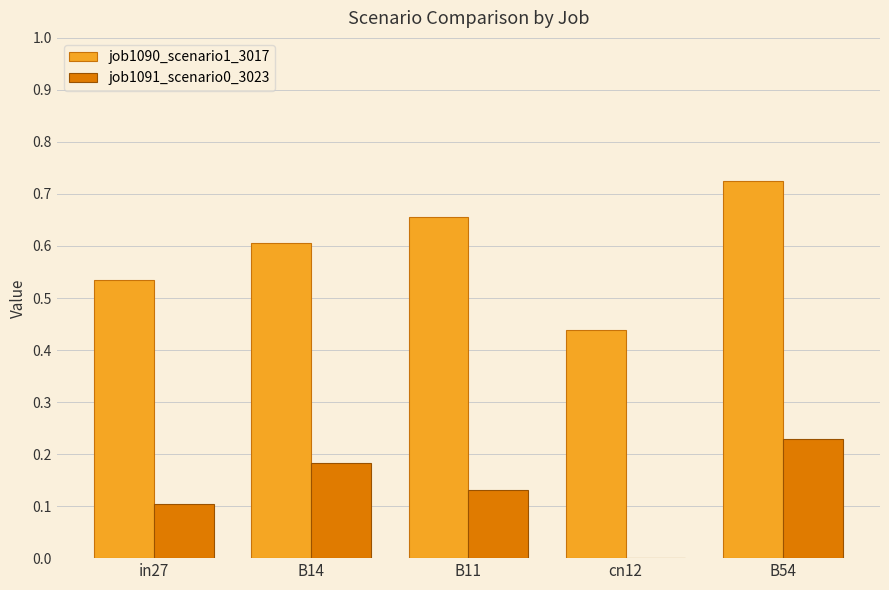

Are the bars horizontal?

No